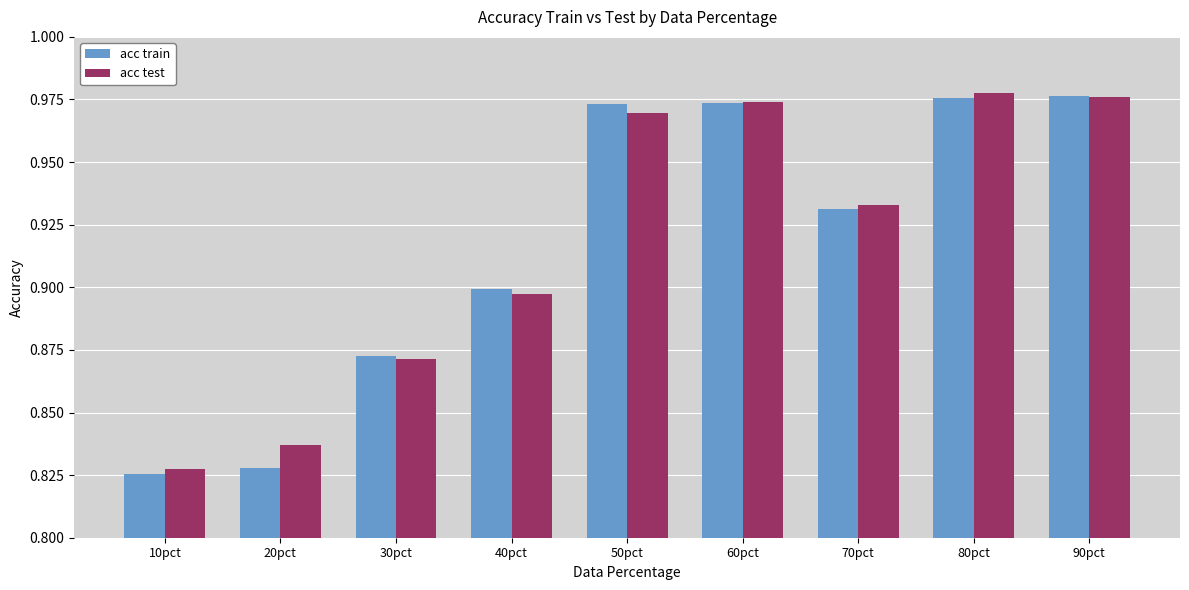

Rank the series at 20pct from lowest to highest value.

acc train, acc test